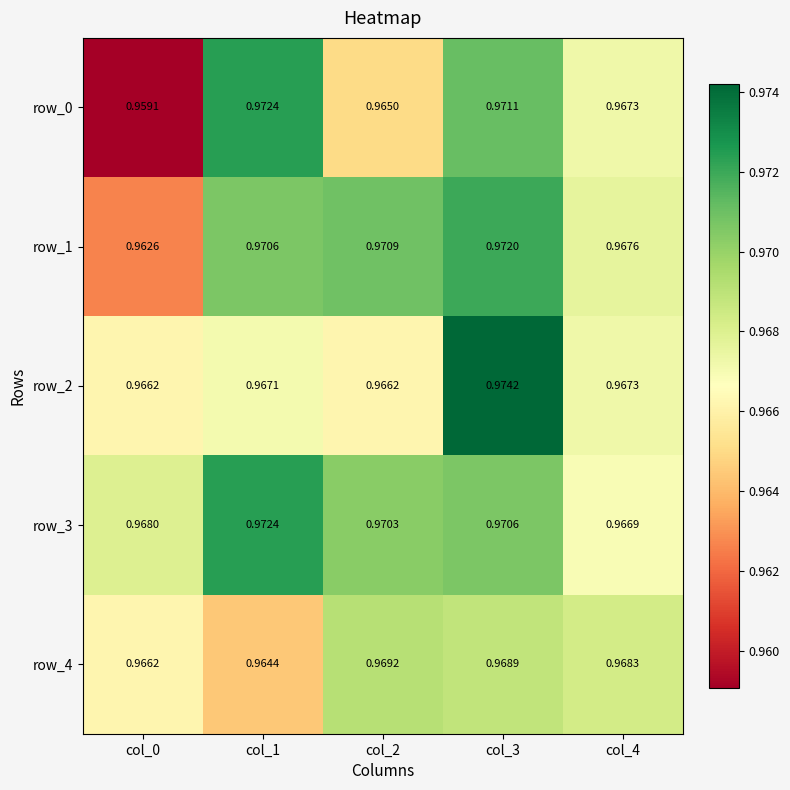

Is the value of row_2 at col_3 greater than the value of row_1 at col_4?

Yes